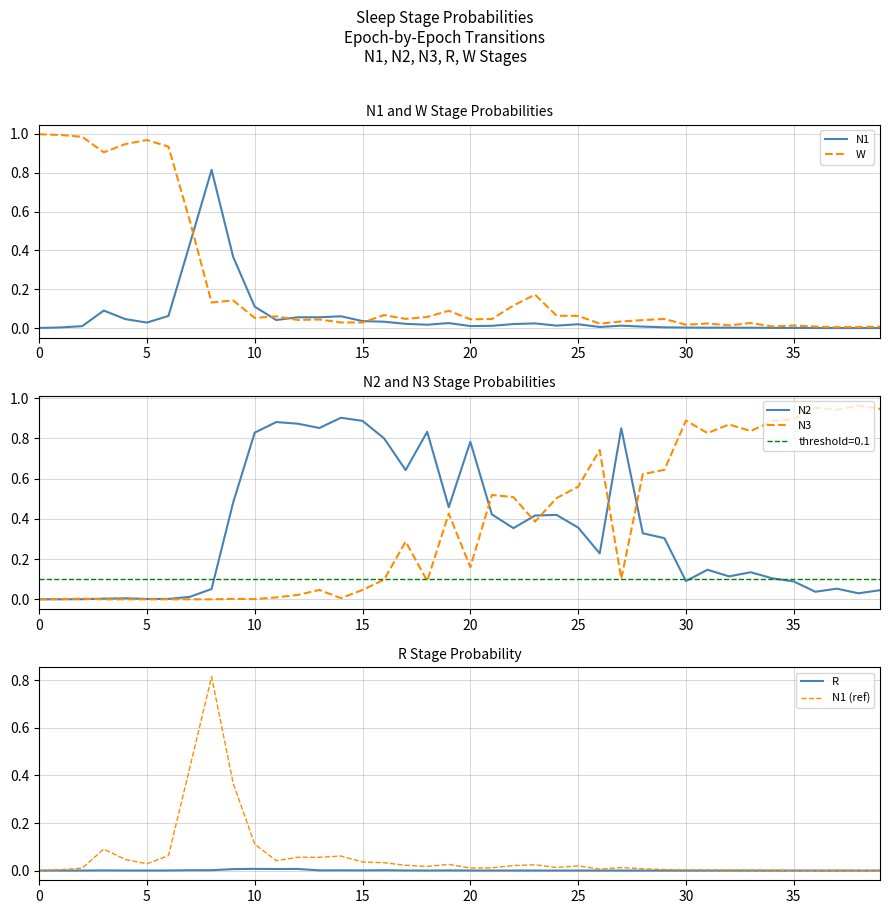

What is the label of the 31st point from the right?

9